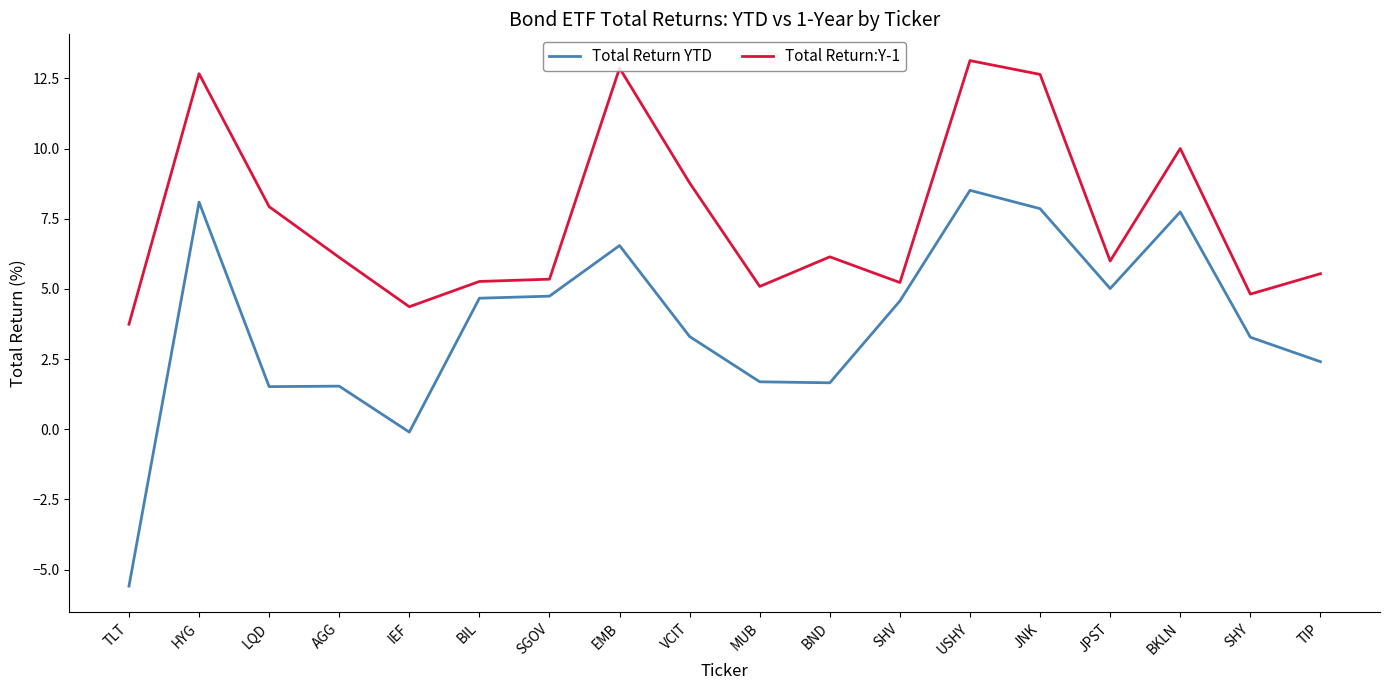

How many lines are shown in the chart?

2